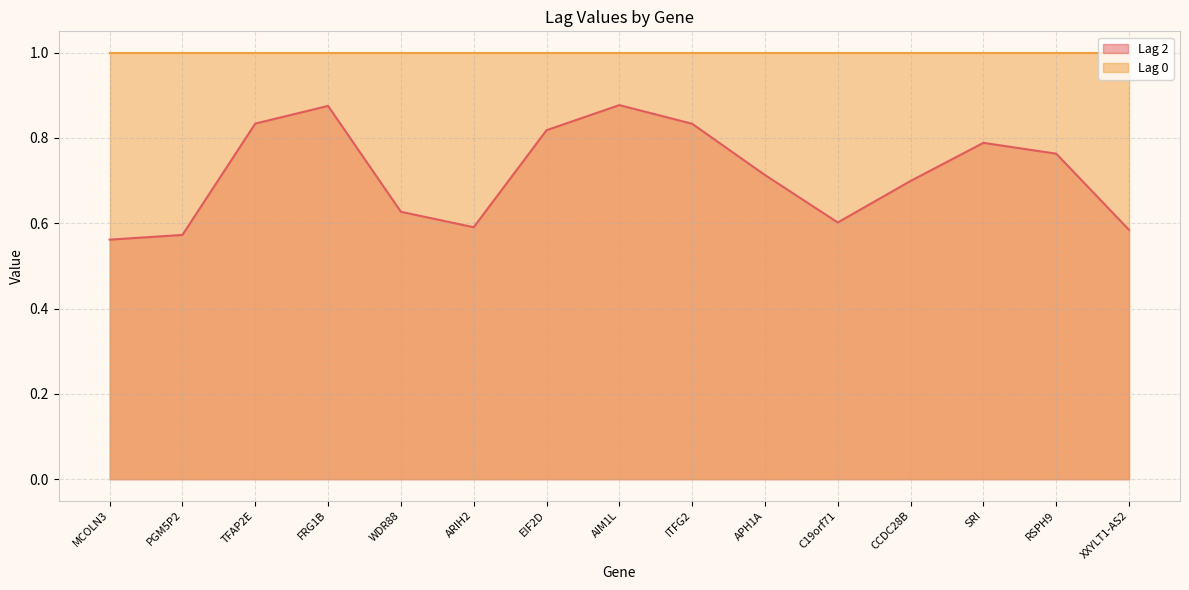

Where is the data nearest to the value 0?

MCOLN3